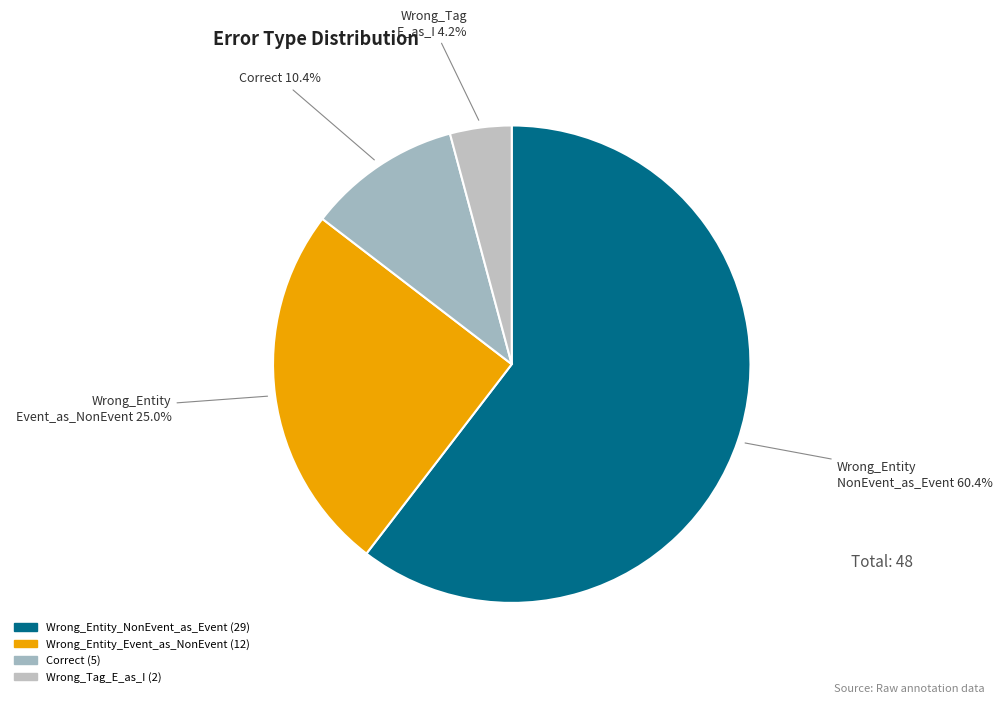

Count the number of slices in the pie.

4